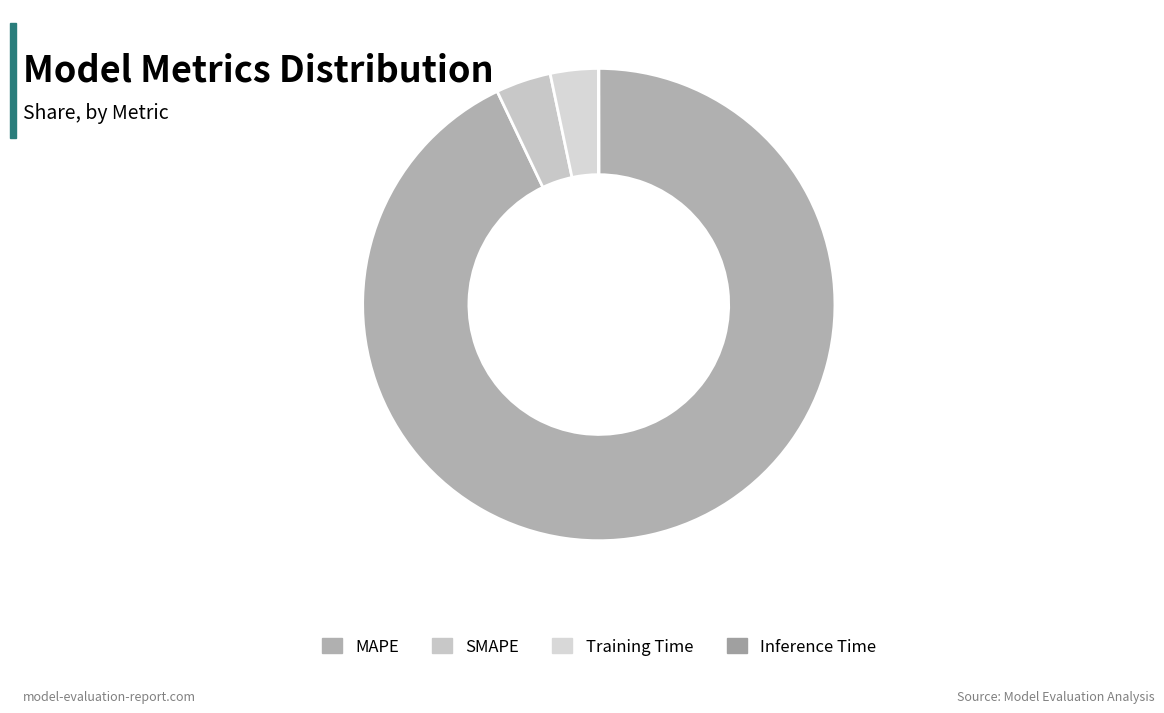

Does SMAPE account for over 50% of the chart?

No